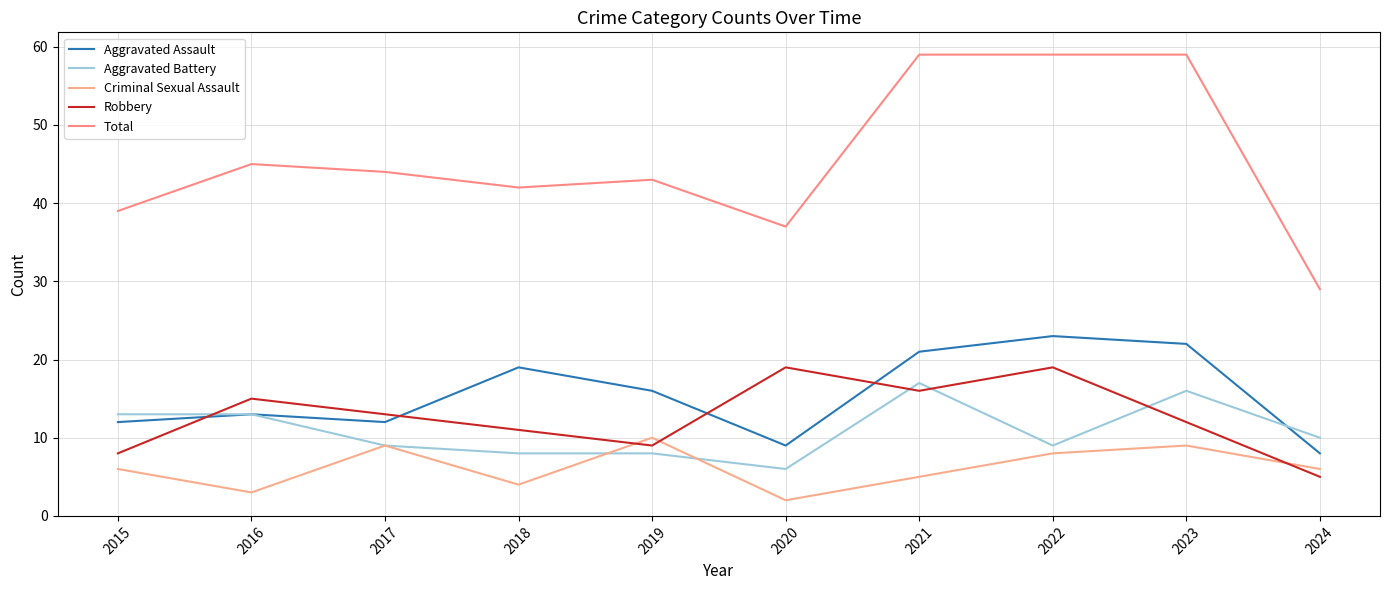

True or false: Aggravated Battery has a value of 5 at 2024.

False